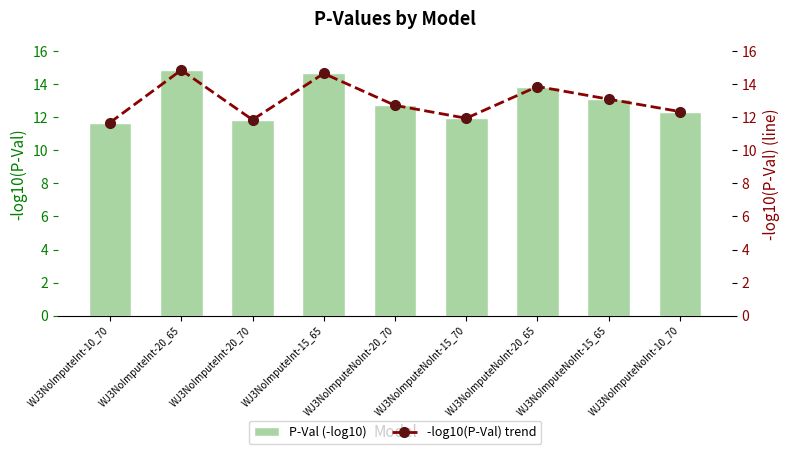

What is the sum of all P-Val (-log10) values?

117.0